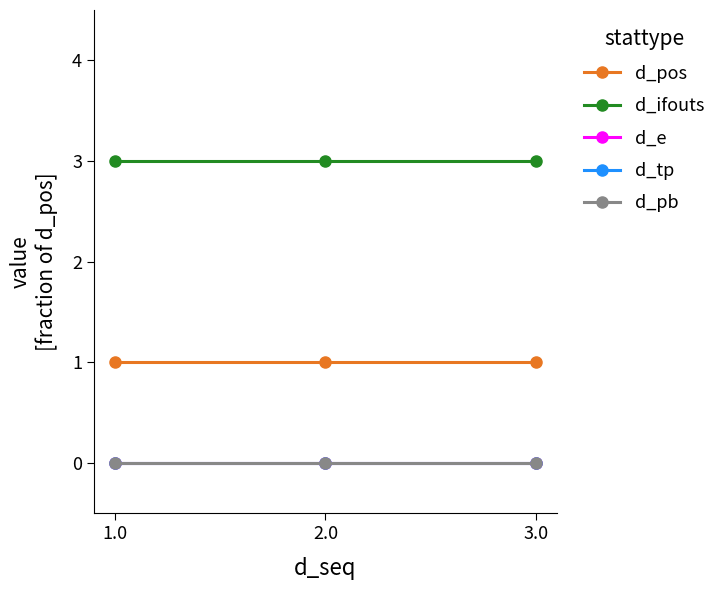

What is the greatest value displayed?

3